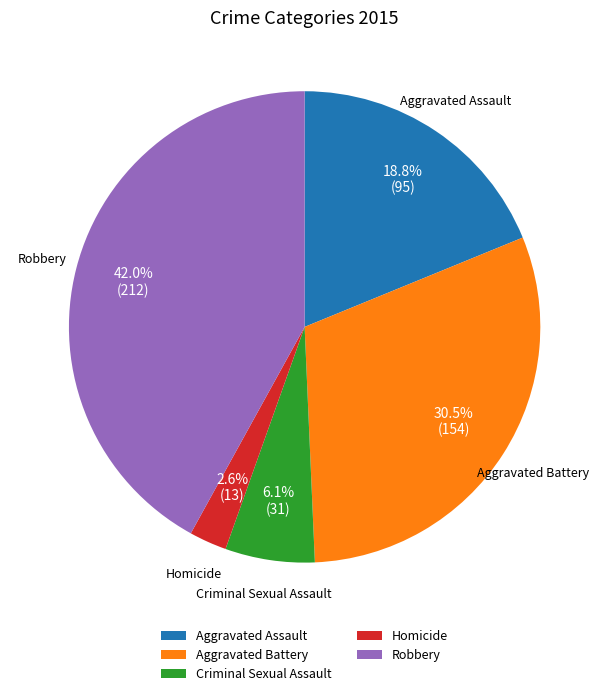

Between Aggravated Assault and Robbery, which is larger?

Robbery